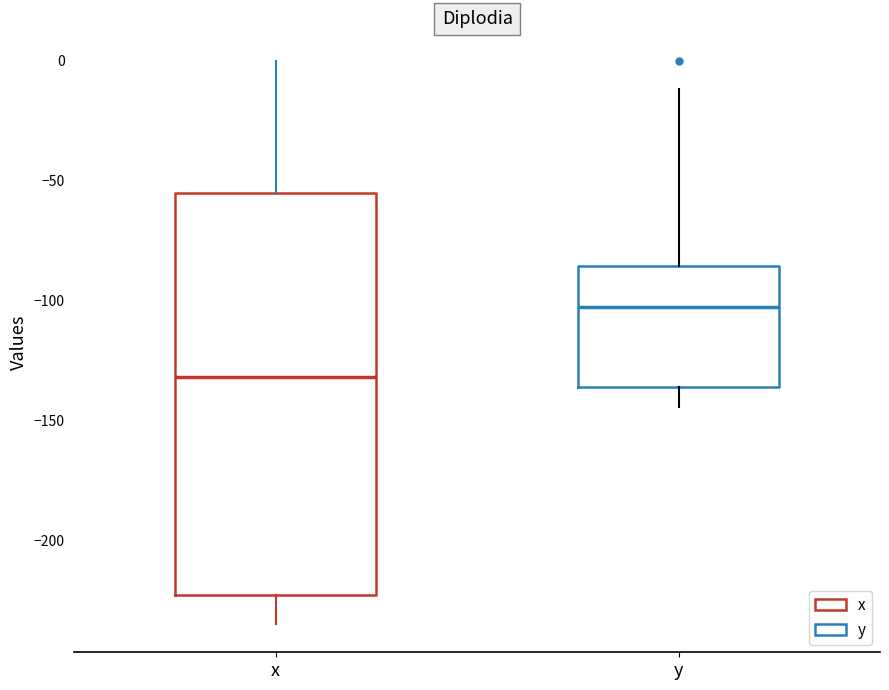

Which box is the tallest, from its lower edge to its upper edge?

x